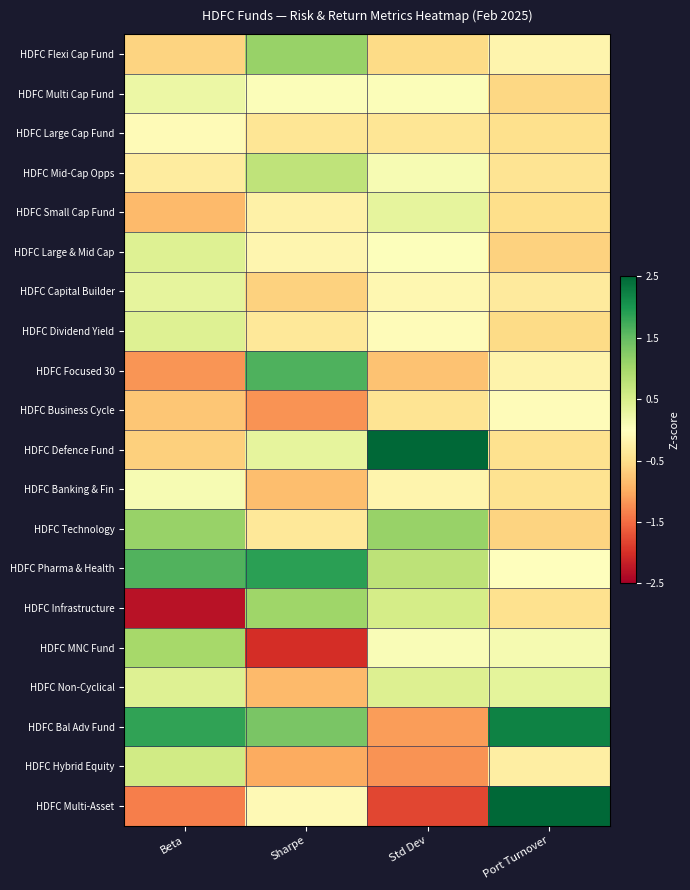

Between Sharpe and Port Turnover, which is larger?

Sharpe